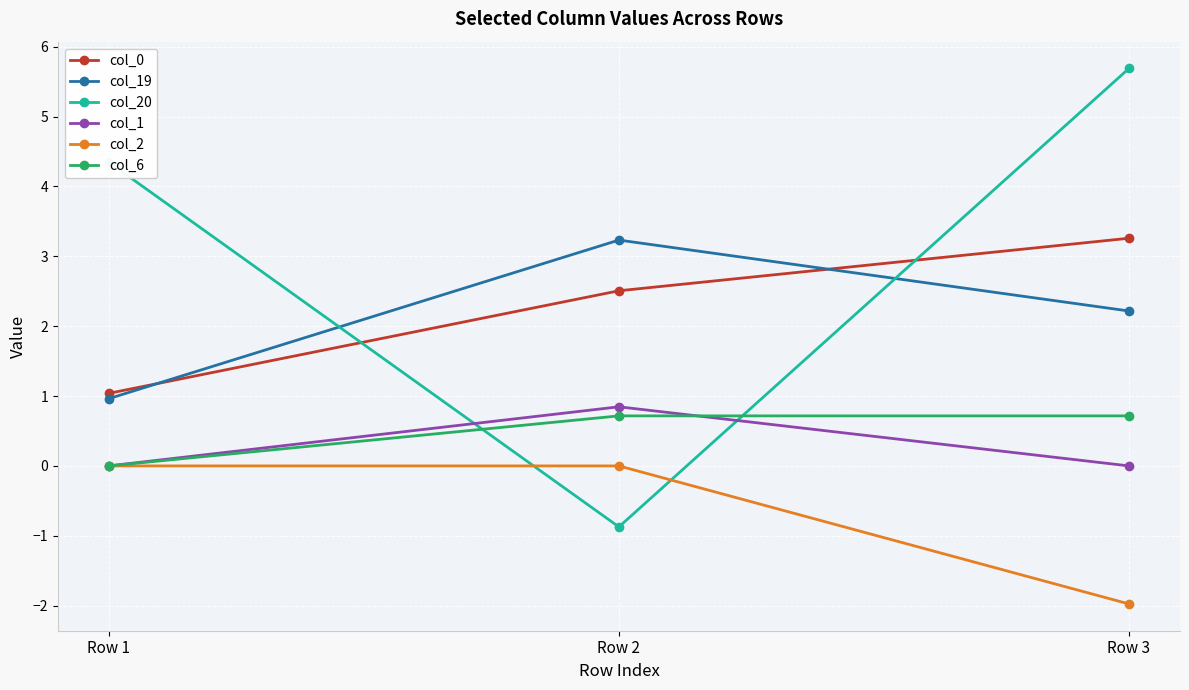

At which category does the chart reach its minimum across all series?

Row 3